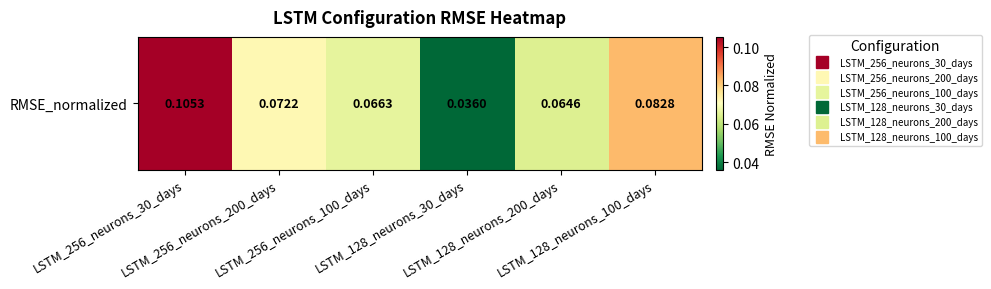

At which label is the value closest to 0?

LSTM_128_neurons_30_days